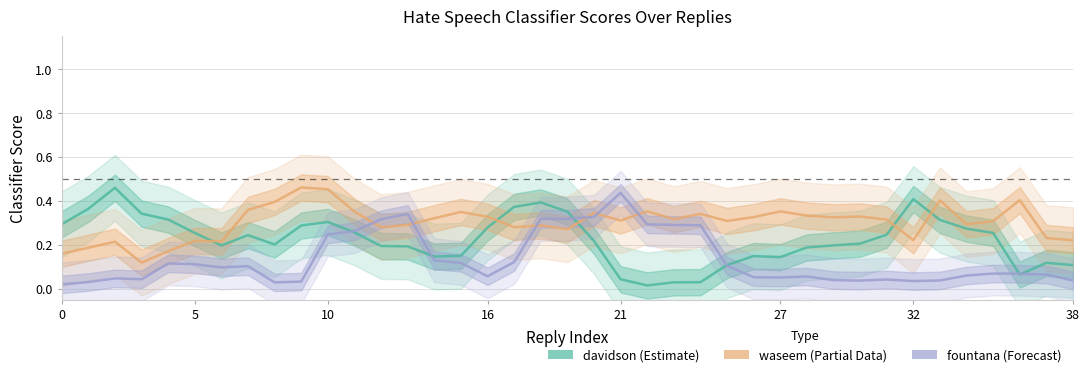

How many categories are shown in the chart?

39